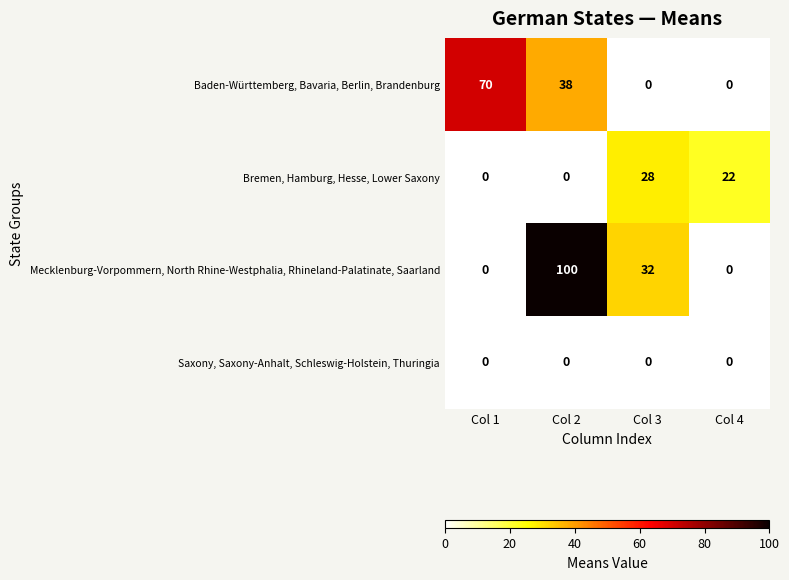

What is the difference between the maximum and second lowest values in the Mecklenburg-Vorpommern, North Rhine-Westphalia, Rhineland-Palatinate, Saarland series?

100